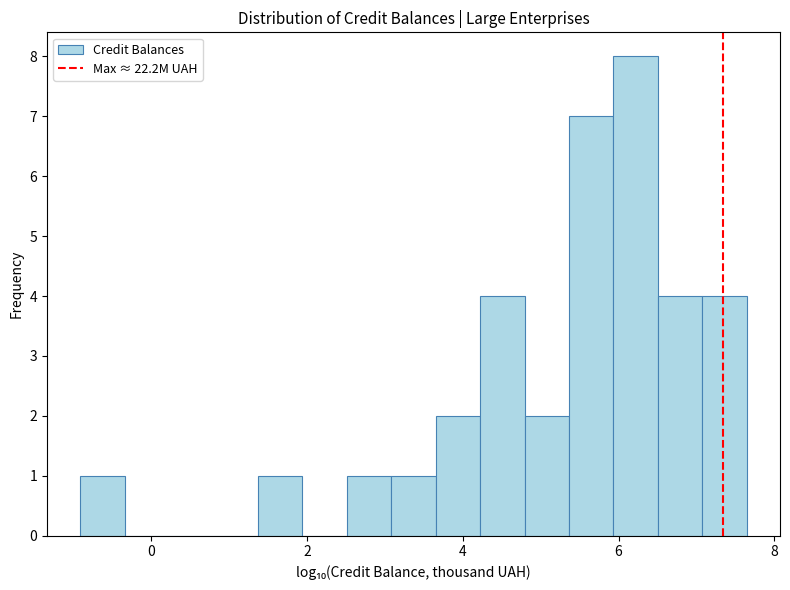

Read against the x-axis, roughly where is the centre of the tallest bar?

6.2